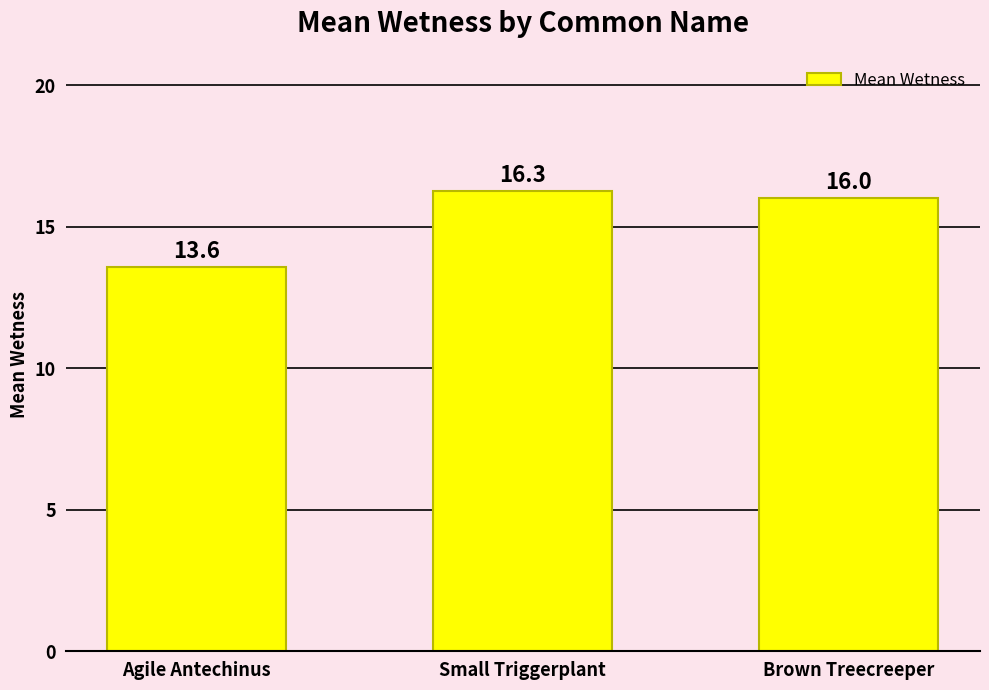

Does the chart contain stacked bars?

No